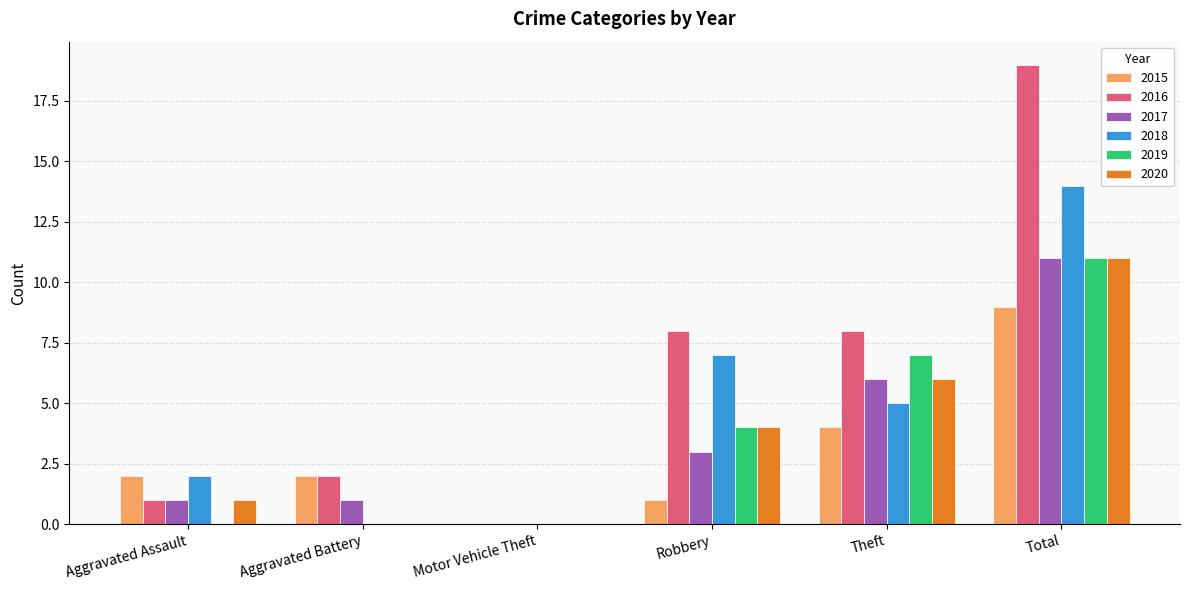

Is it true that 2019 equals 0 at Aggravated Battery?

True